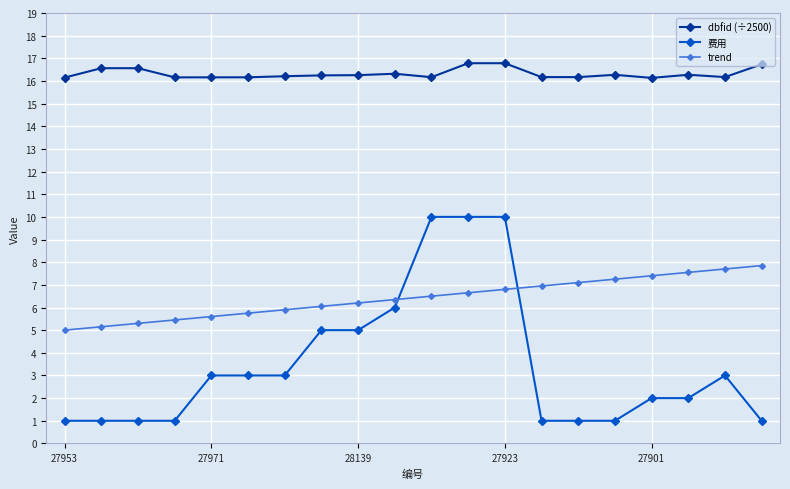

What is the value of the dbfid (÷2500) point at the 6th from the left?

16.2